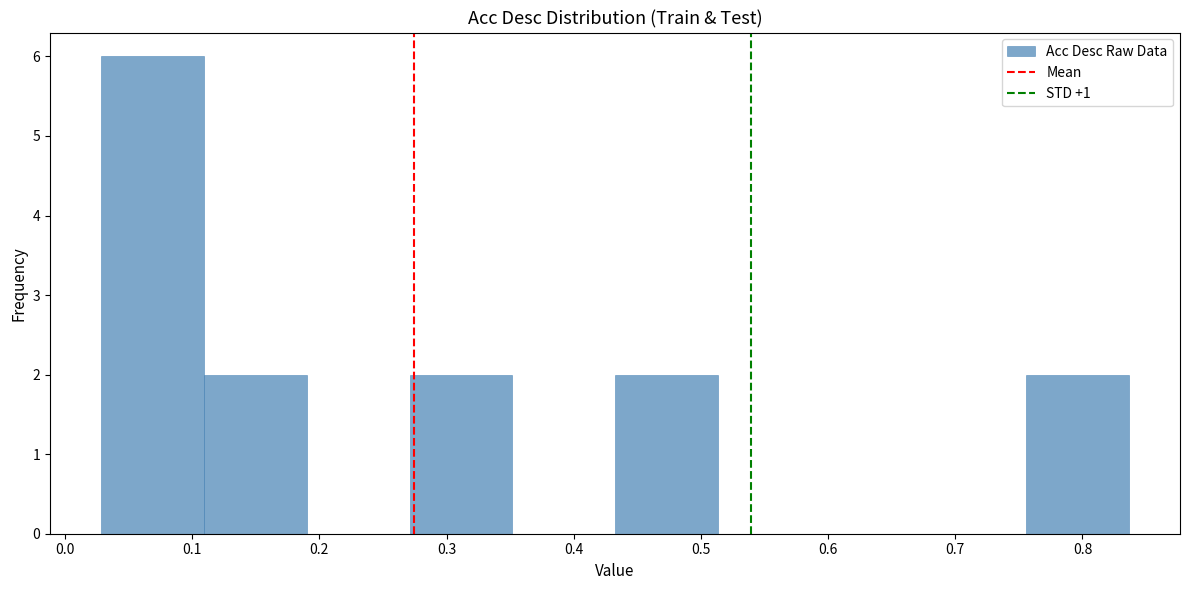

Reading left to right, transcribe this chart: for each bar, give the range it covers on the x-axis and its height. Neither the bar edges nor the heights are printed on the chart, so give them approximately, as read against the axes.

0.03 to 0.11: 6
0.11 to 0.19: 2
0.19 to 0.27: 0
0.27 to 0.35: 2
0.35 to 0.43: 0
0.43 to 0.51: 2
0.51 to 0.59: 0
0.59 to 0.67: 0
0.67 to 0.76: 0
0.76 to 0.84: 2